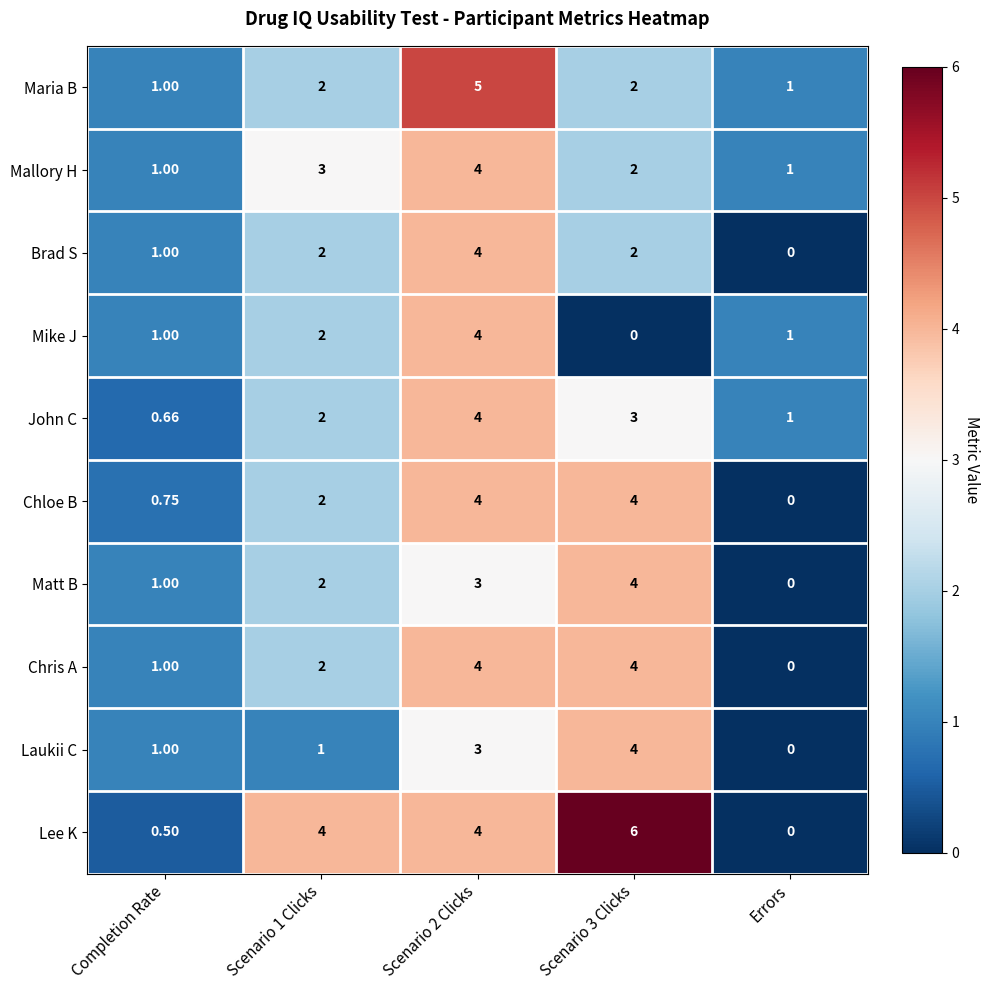

Is the value of Mike J at Scenario 3 Clicks greater than the value of John C at Errors?

No